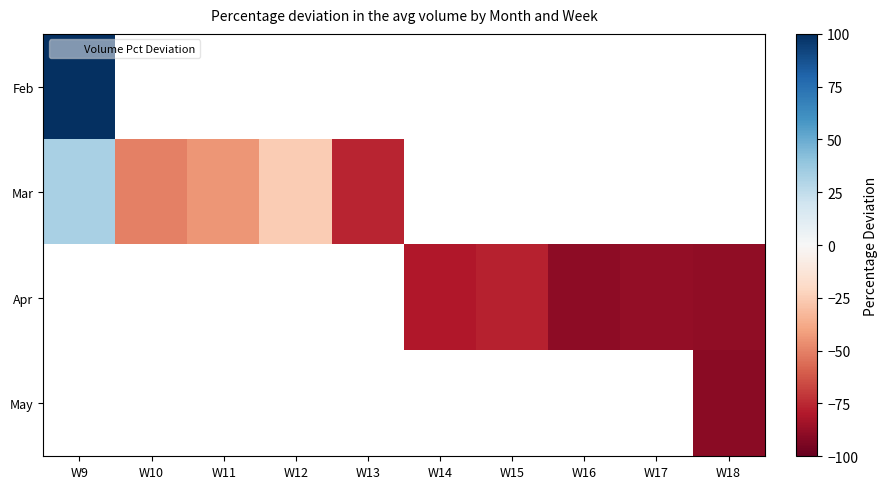

Is the value of Feb at W16 greater than the value of Mar at W11?

No